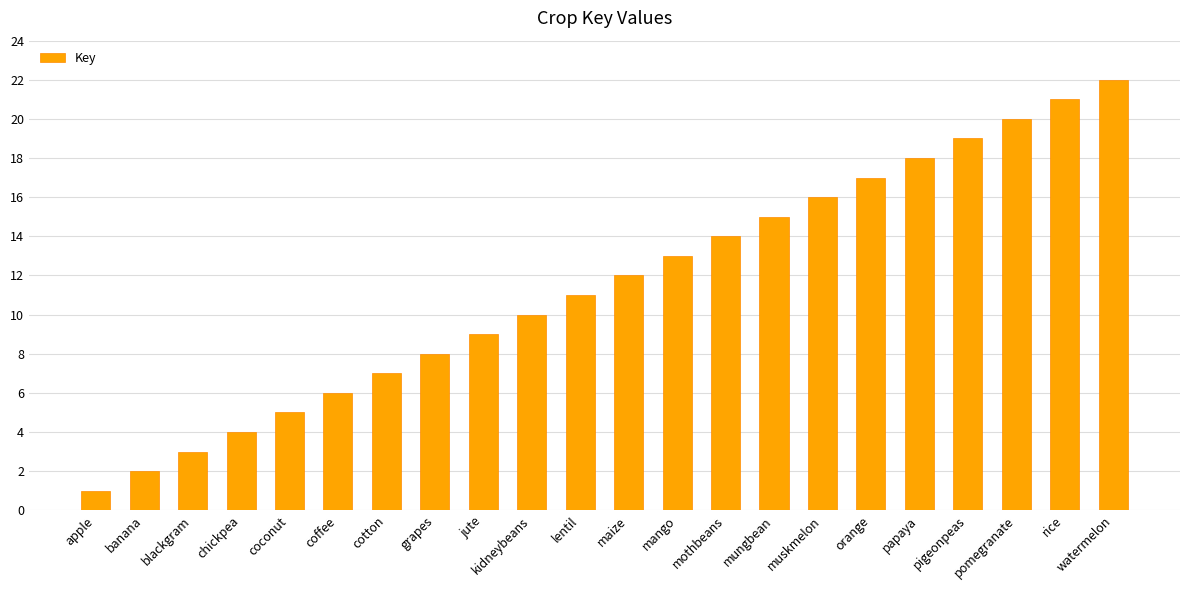

Where is the data nearest to the value 11?

lentil